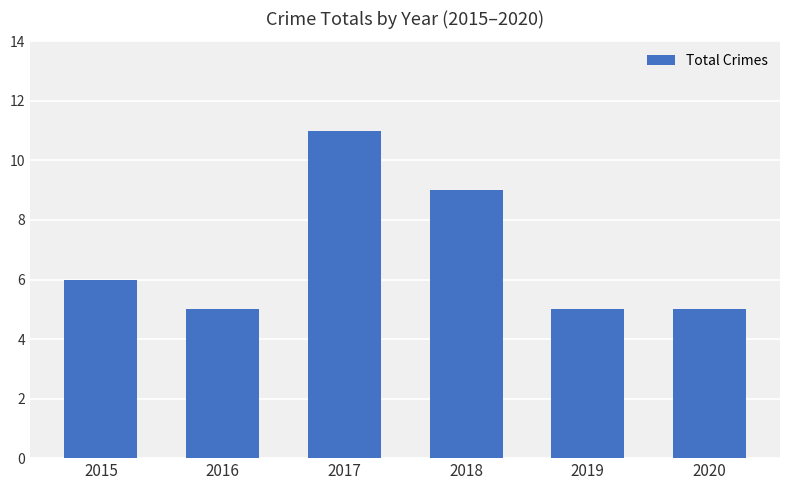

How many data points are less than 6?

3